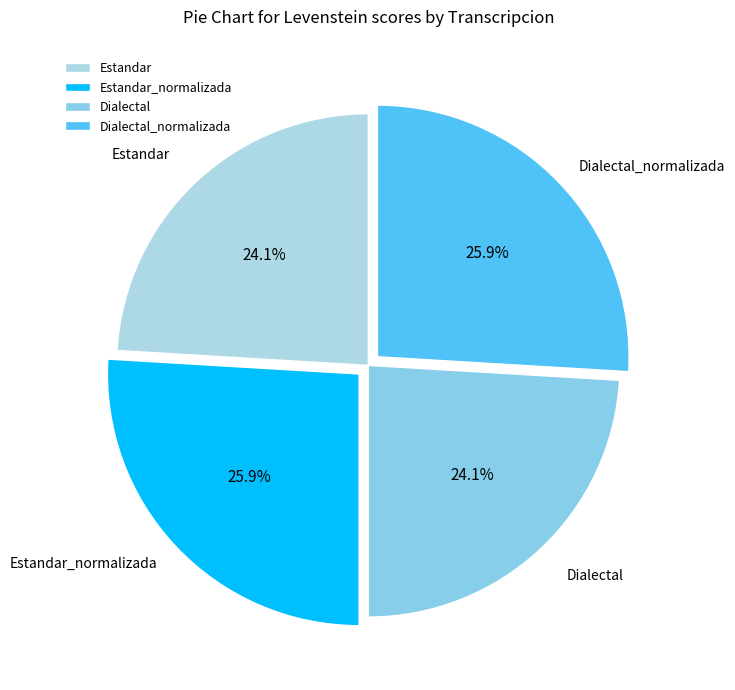

What is the total percentage of Dialectal_normalizada and Dialectal?

50.0%